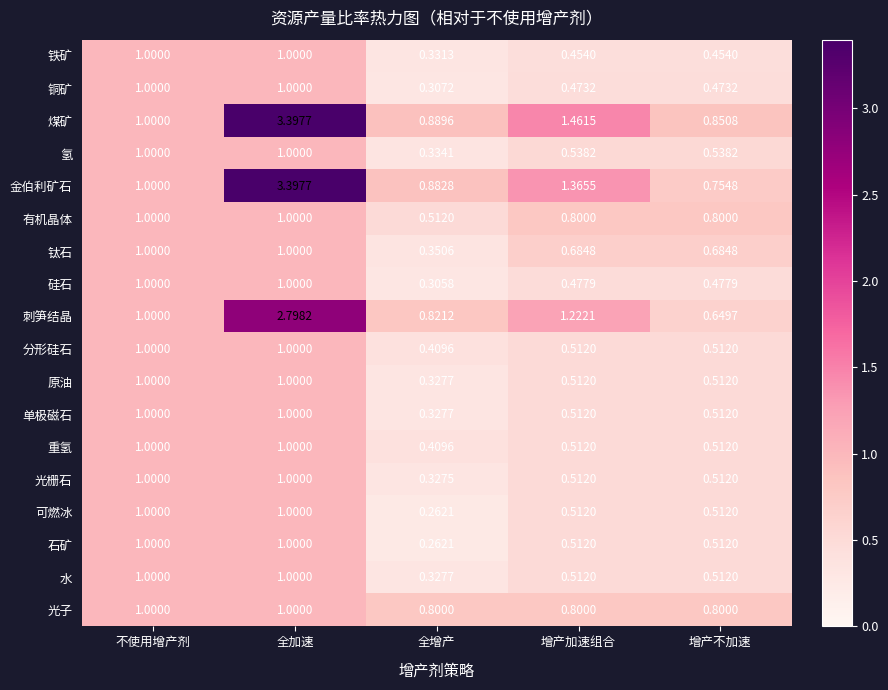

Which series has the largest total across all categories?

煤矿